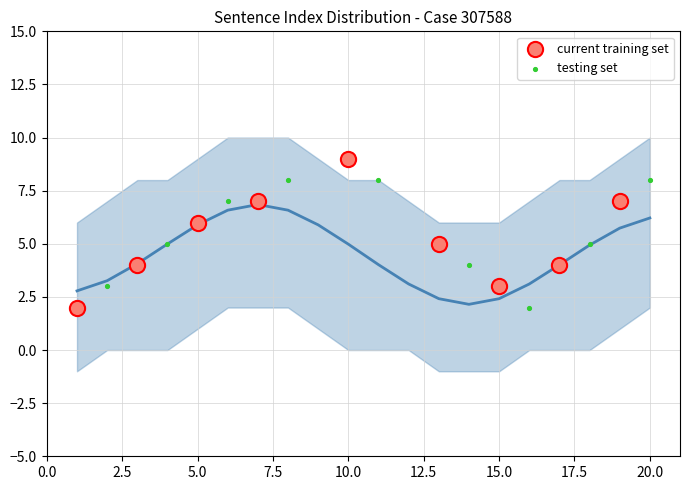

Which series contains the highest Y value?

current training set